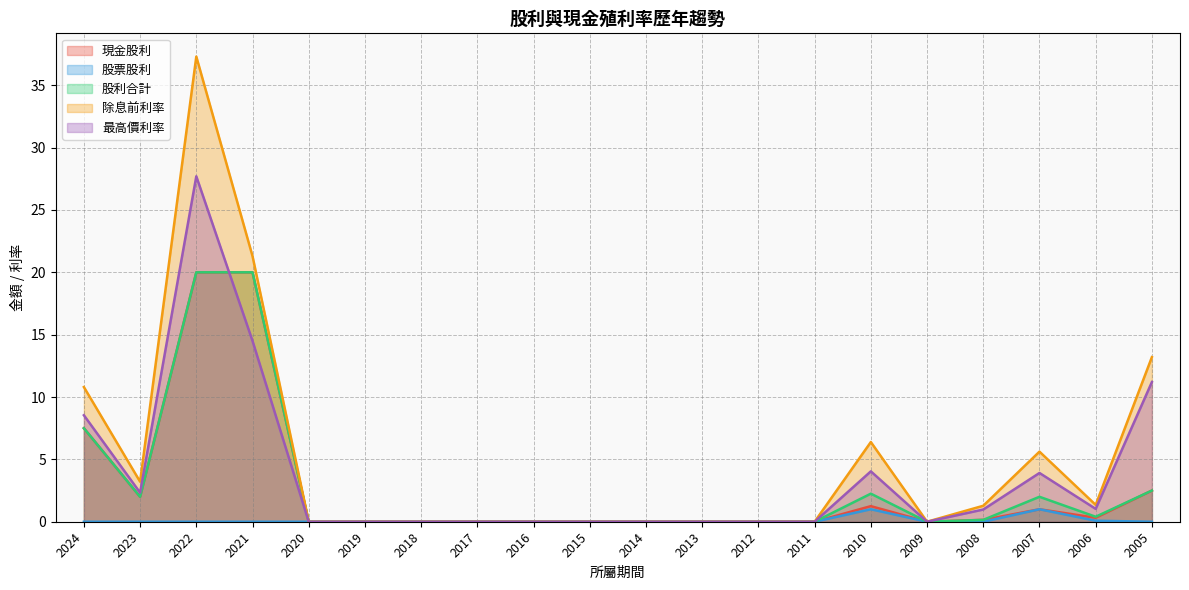

Reading left to right, extract all data points from this chart.

現金股利: 2024=7.5	2023=2.0	2022=20.0	2021=20.0	2020=0.0	2019=0.0	2018=0.0	2017=0.0	2016=0.0	2015=0.0	2014=0.0	2013=0.0	2012=0.0	2011=0.0	2010=1.2	2009=0.0	2008=0.1	2007=1.0	2006=0.3	2005=2.5
股票股利: 2024=0.0	2023=0.0	2022=0.0	2021=0.0	2020=0.0	2019=0.0	2018=0.0	2017=0.0	2016=0.0	2015=0.0	2014=0.0	2013=0.0	2012=0.0	2011=0.0	2010=1.0	2009=0.0	2008=0.0	2007=1.0	2006=0.1	2005=0.0
股利合計: 2024=7.5	2023=2.0	2022=20.0	2021=20.0	2020=0.0	2019=0.0	2018=0.0	2017=0.0	2016=0.0	2015=0.0	2014=0.0	2013=0.0	2012=0.0	2011=0.0	2010=2.2	2009=0.0	2008=0.1	2007=2.0	2006=0.4	2005=2.5
除息前利率: 2024=10.8	2023=3.2	2022=37.3	2021=21.3	2020=0.0	2019=0.0	2018=0.0	2017=0.0	2016=0.0	2015=0.0	2014=0.0	2013=0.0	2012=0.0	2011=0.0	2010=6.4	2009=0.0	2008=1.3	2007=5.6	2006=1.4	2005=13.2
最高價利率: 2024=8.5	2023=2.3	2022=27.7	2021=14.5	2020=0.0	2019=0.0	2018=0.0	2017=0.0	2016=0.0	2015=0.0	2014=0.0	2013=0.0	2012=0.0	2011=0.0	2010=4.0	2009=0.0	2008=1.0	2007=3.9	2006=1.0	2005=11.2